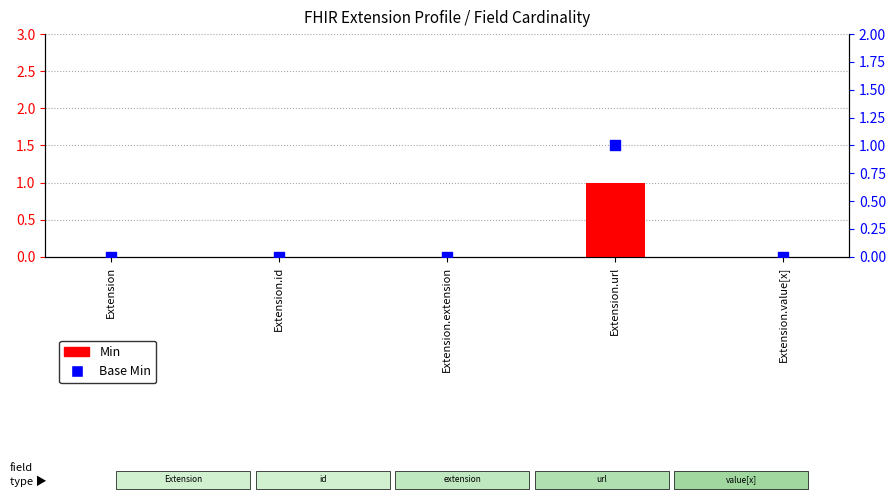

Which series has the largest total across all categories?

Min